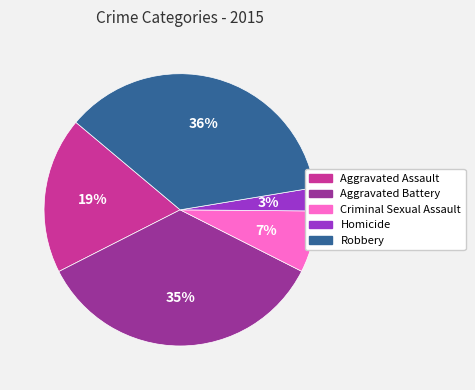

Is the sum of Robbery and Aggravated Assault greater than half?

Yes